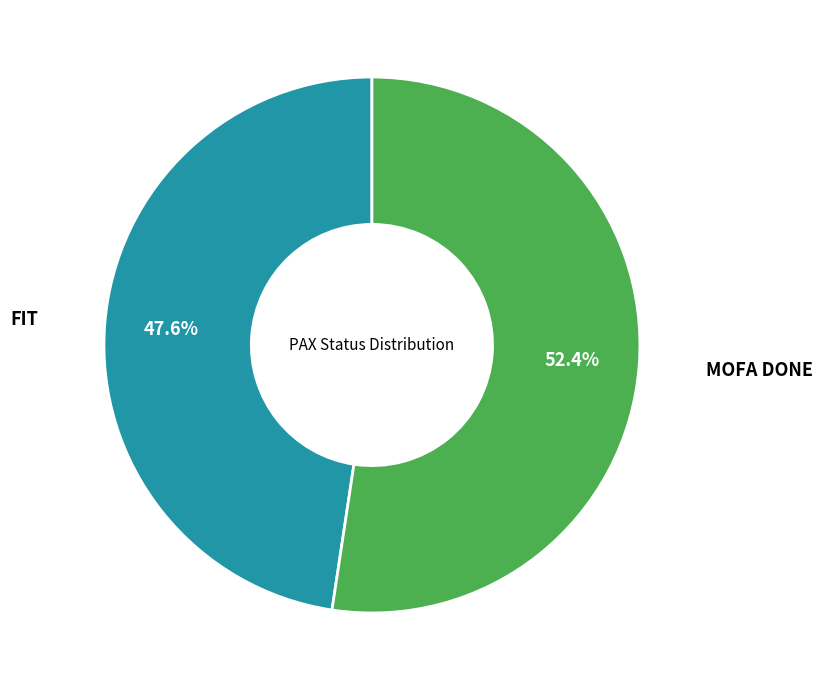

How many segments does this pie chart have?

2